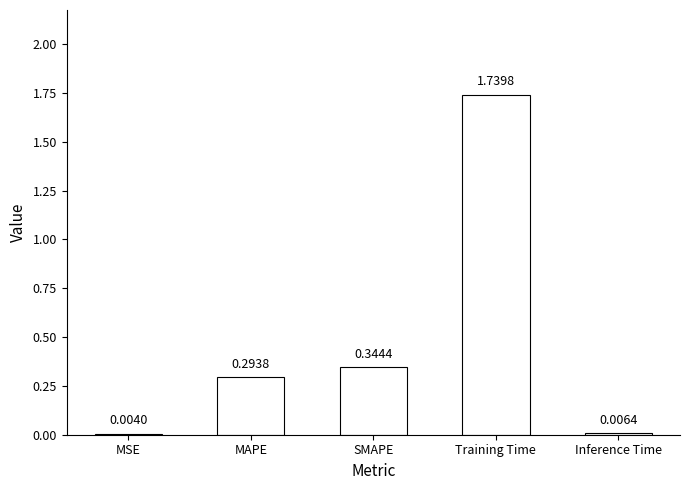

What is the sum of all values?

2.4